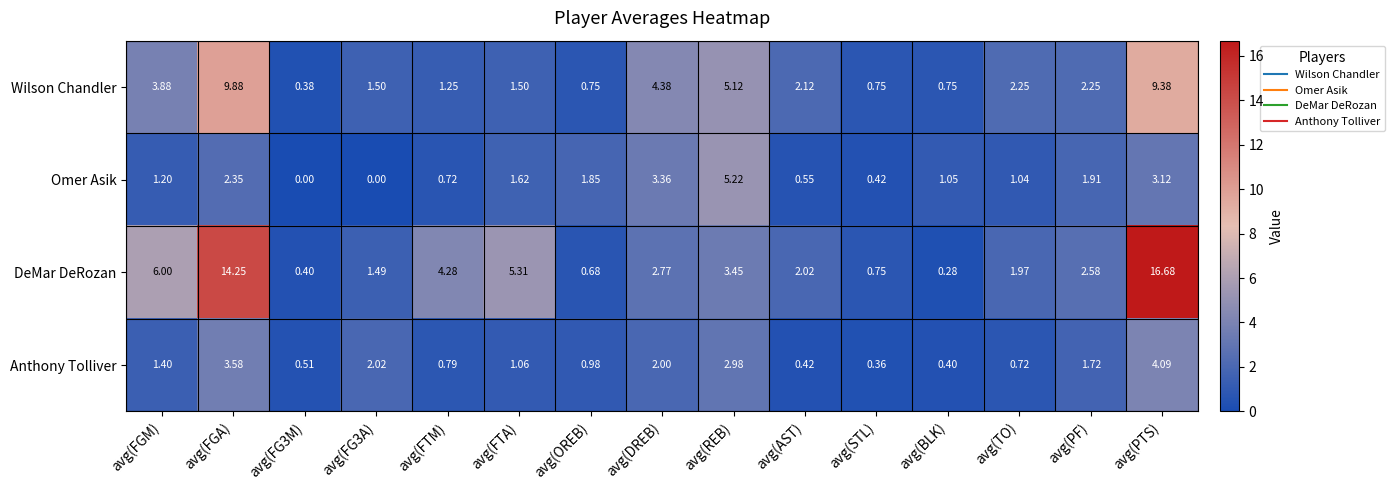

Count the number of categories in the chart.

15